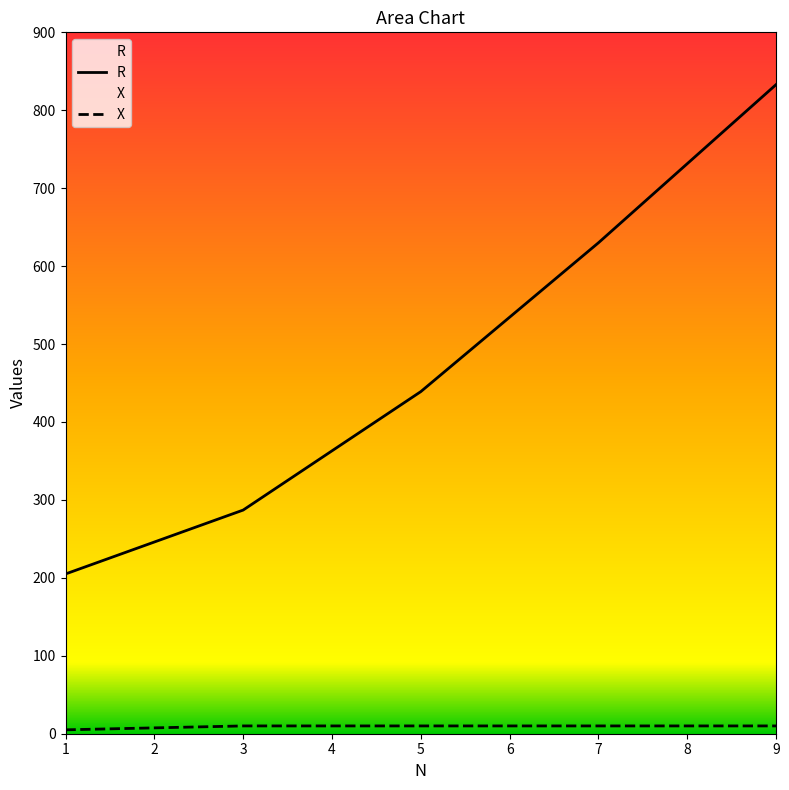

True or false: R has a value of 122 at 5.

False